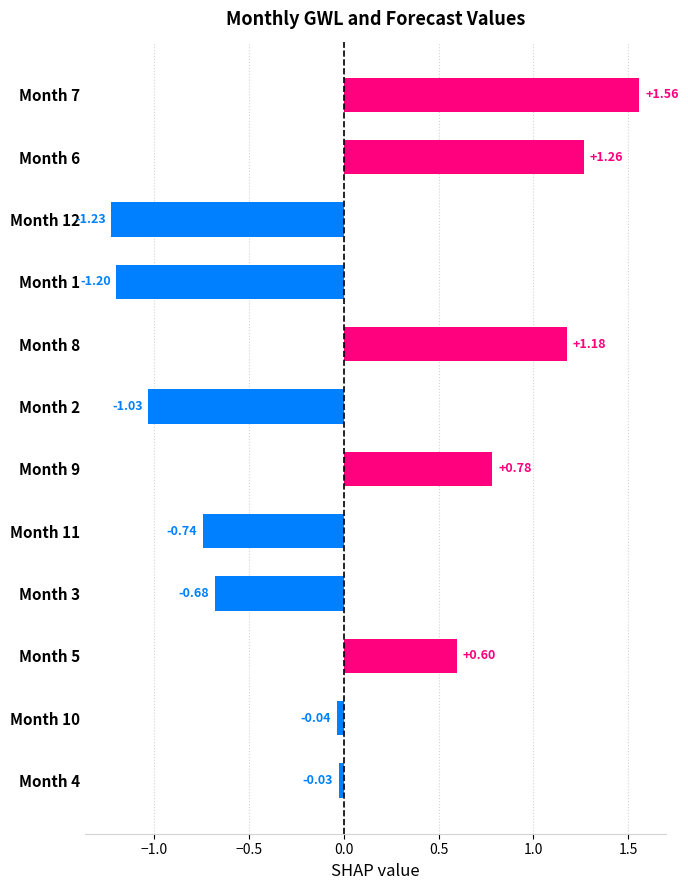

What is the smallest value displayed?

-1.2